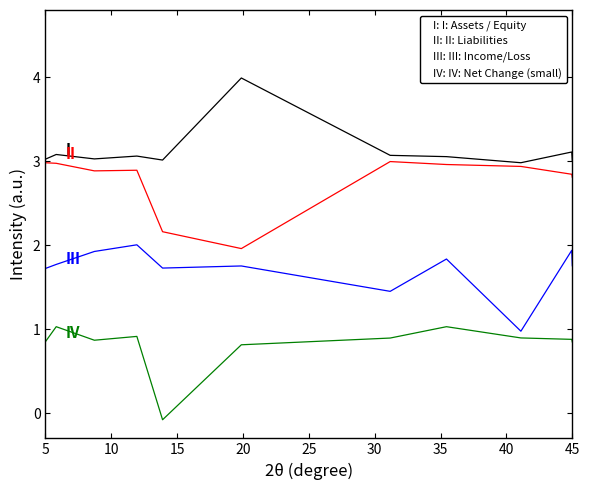

Is this an area chart (filled region under the line)?

No